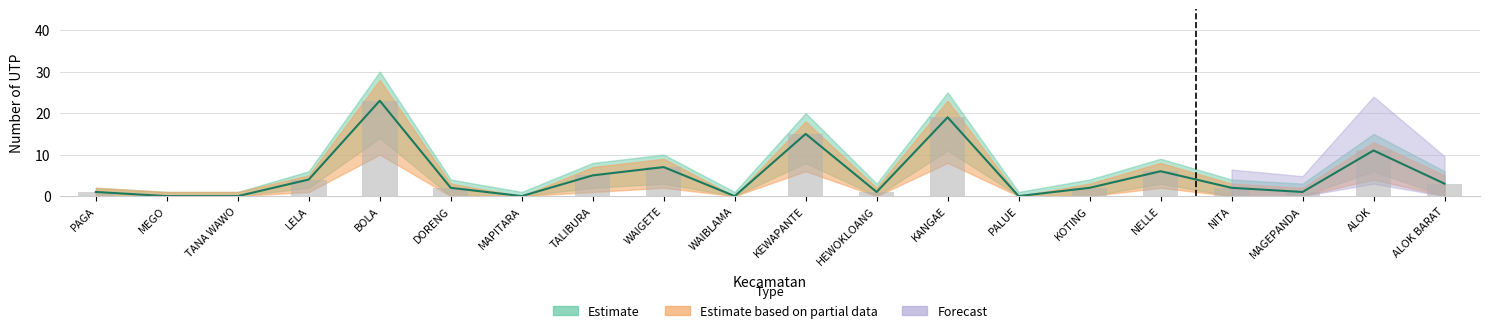

Rank the categories by n_utp_budidaya value from lowest to highest.

MEGO, TANA WAWO, MAPITARA, WAIBLAMA, PALUE, PAGA, HEWOKLOANG, MAGEPANDA, DORENG, KOTING, NITA, ALOK BARAT, LELA, TALIBURA, NELLE, WAIGETE, ALOK, KEWAPANTE, KANGAE, BOLA